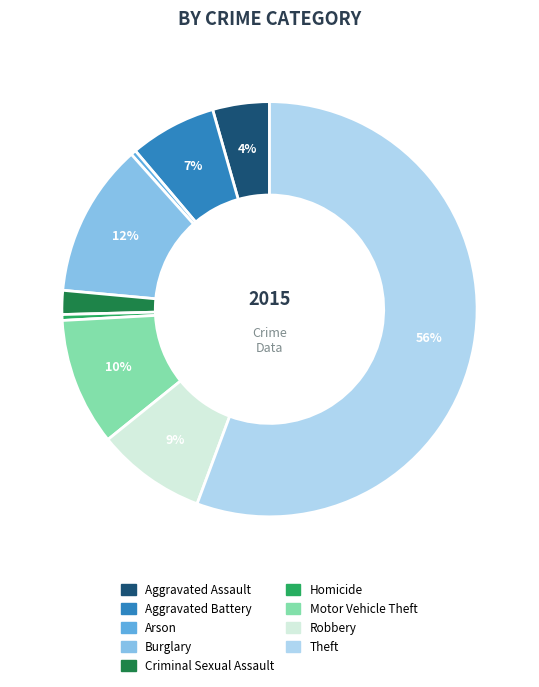

Is the sum of Homicide and Motor Vehicle Theft greater than half?

No